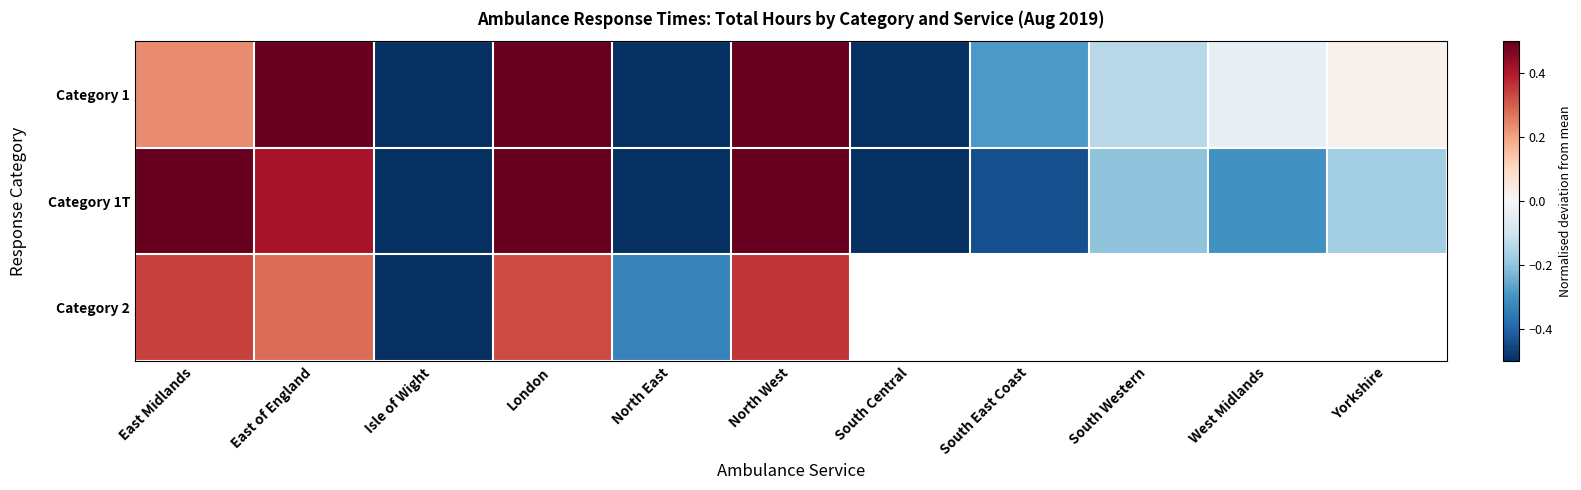

List the series in order of their peak value, lowest first.

Category 2, Category 1, Category 1T